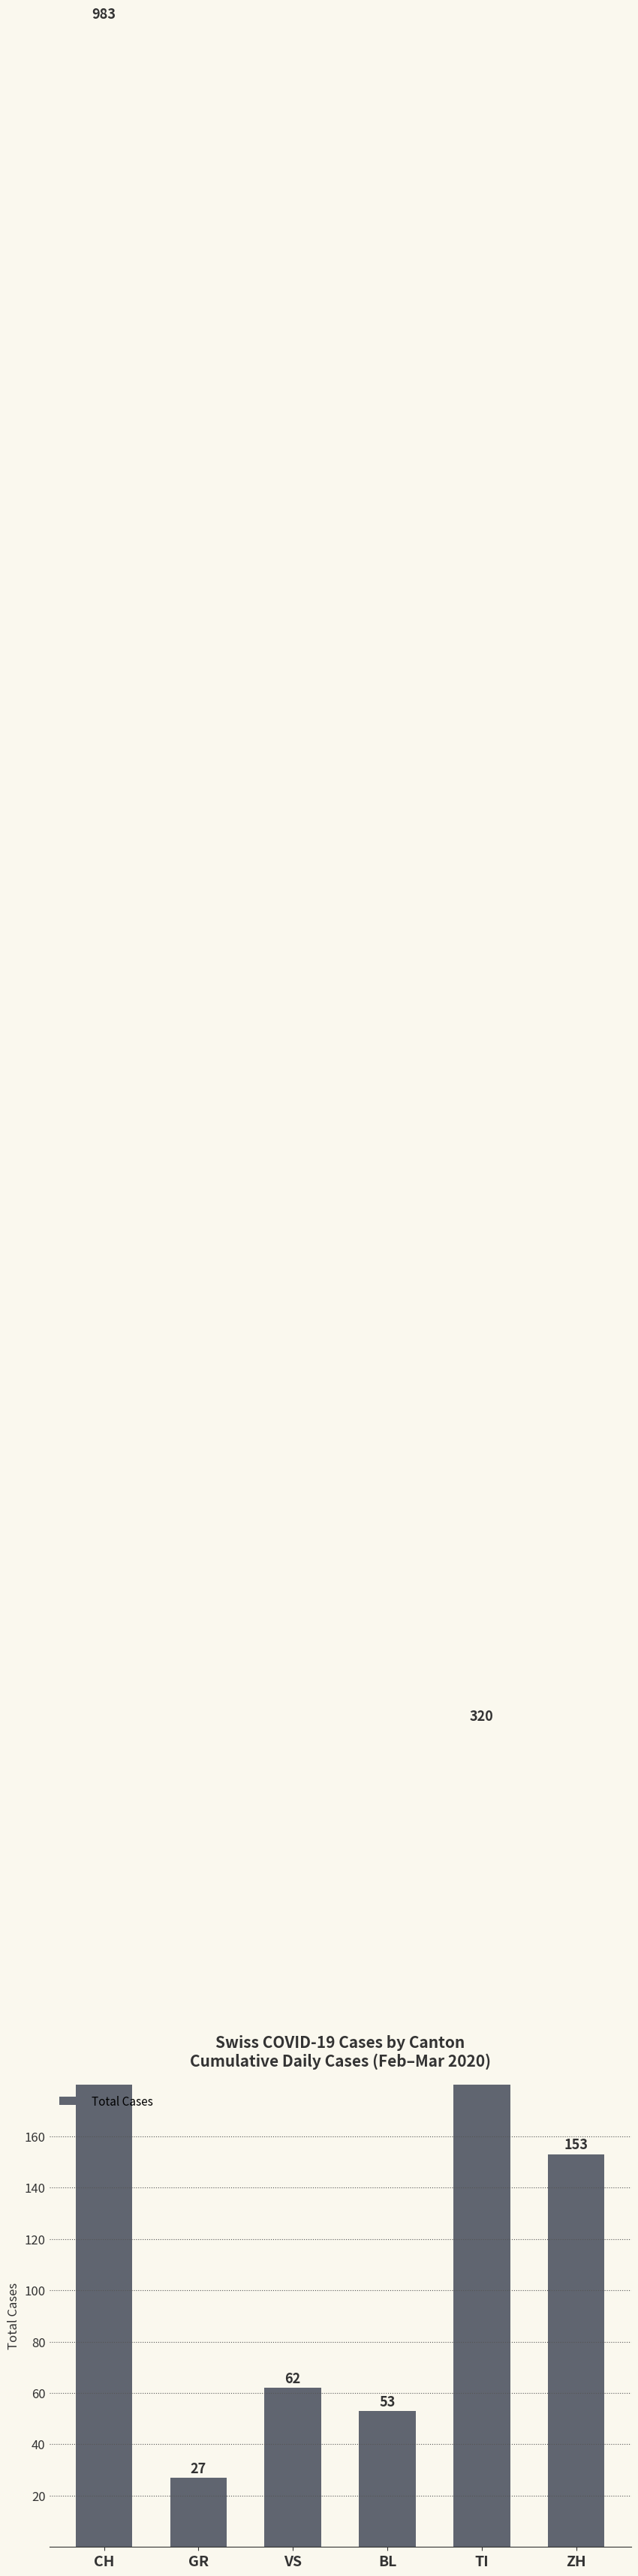

What is the change in value from GR to TI?

+293